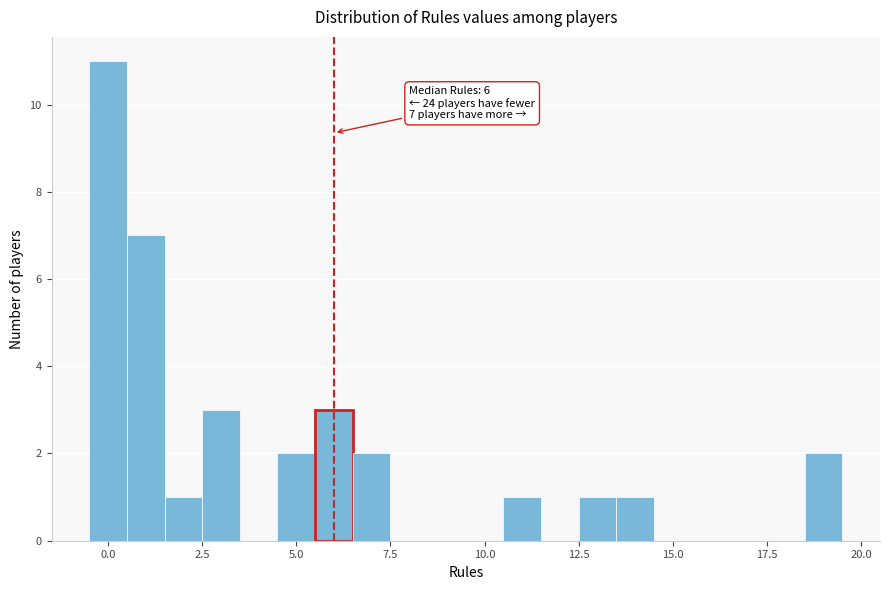

Read against the x-axis, roughly where is the centre of the tallest bar?

0.0